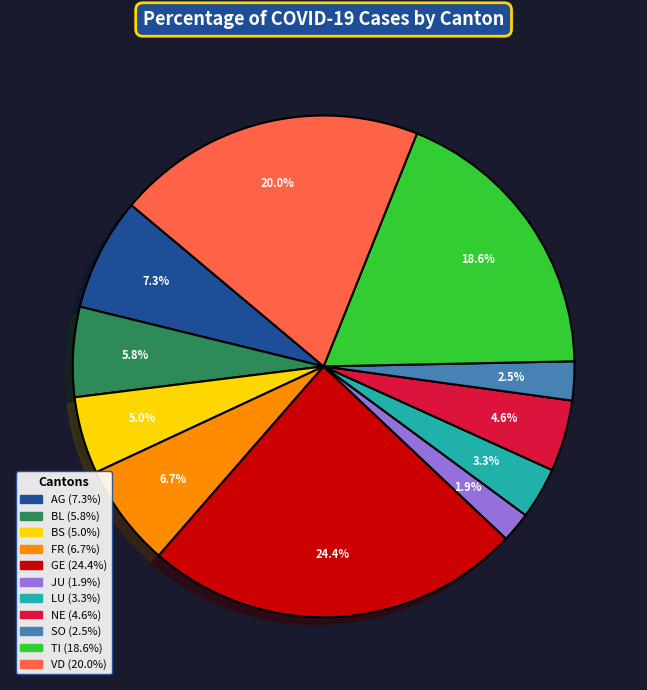

To the nearest percent, what is the combined percentage of BL and GE?

30%